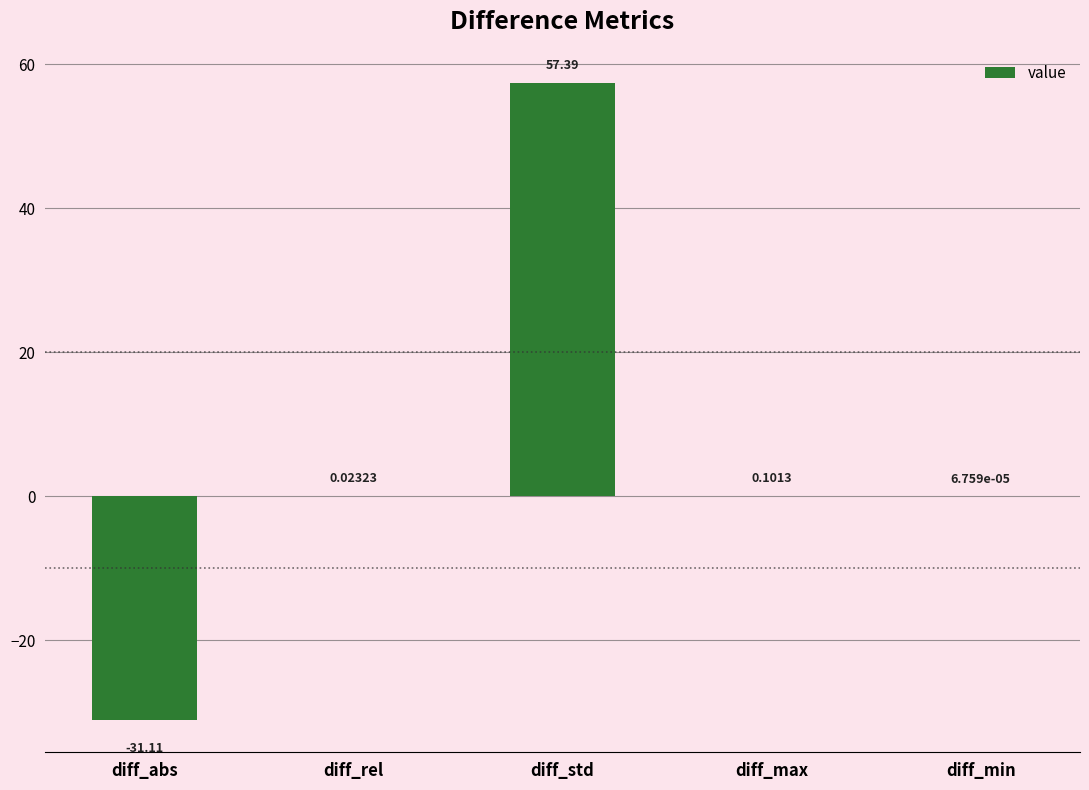

Where does the data first go above 0?

diff_rel